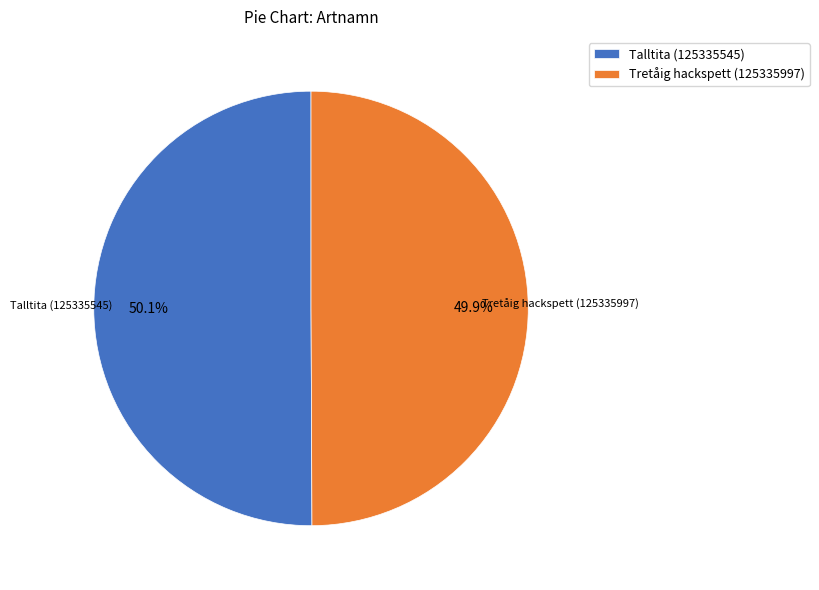

Is it true that Tretåig hackspett (125335997) is 40% of the pie?

False